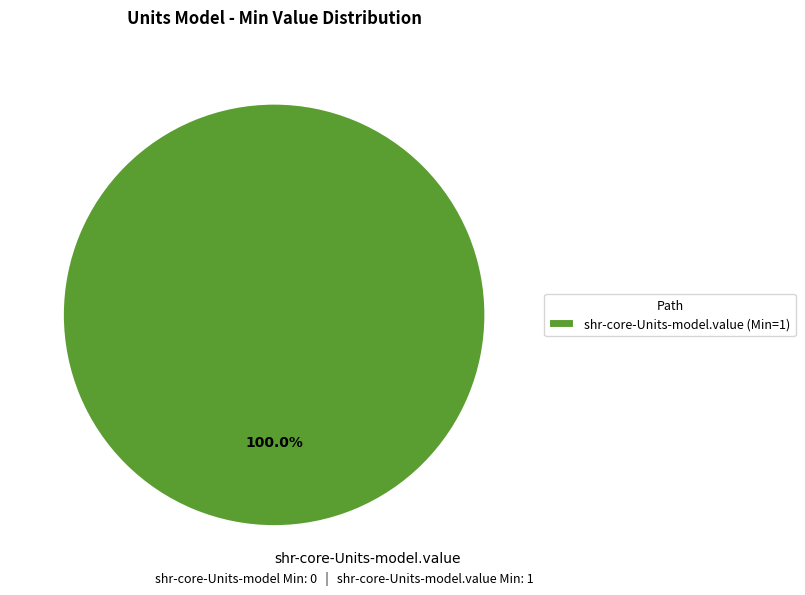

Is shr-core-Units-model.value the majority of the pie?

Yes